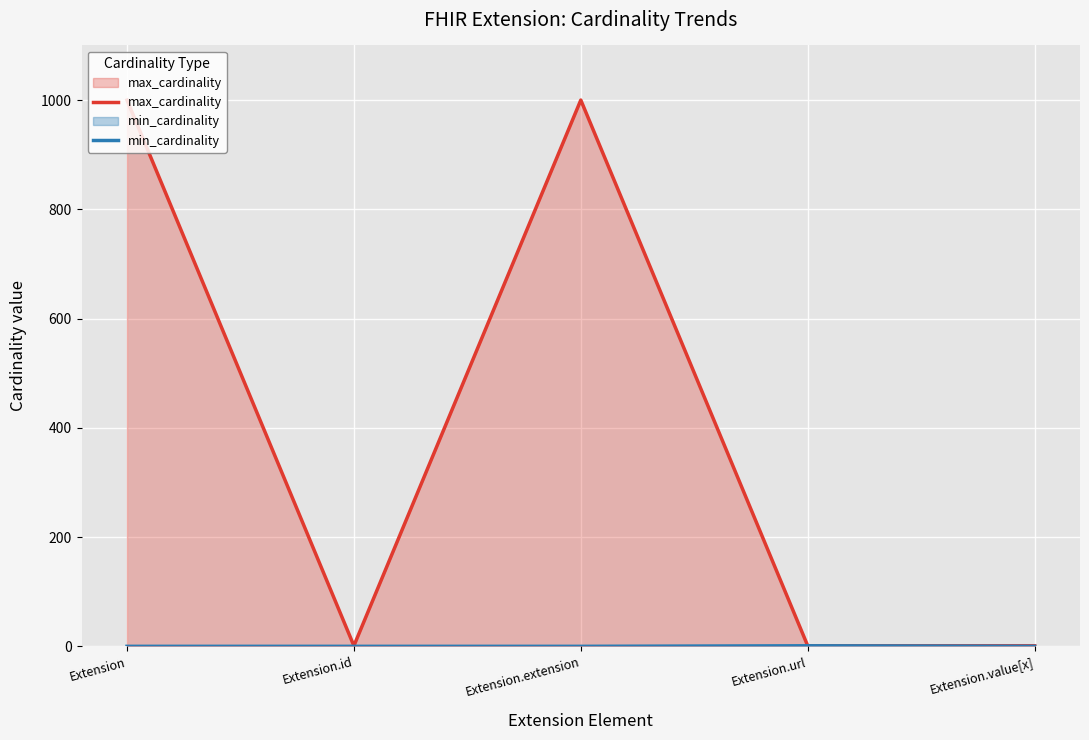

Reading left to right, transcribe all the data shown in this chart.

max_cardinality: Extension=1000	Extension.id=1	Extension.extension=1000	Extension.url=1	Extension.value[x]=1
min_cardinality: Extension=0	Extension.id=0	Extension.extension=0	Extension.url=1	Extension.value[x]=0